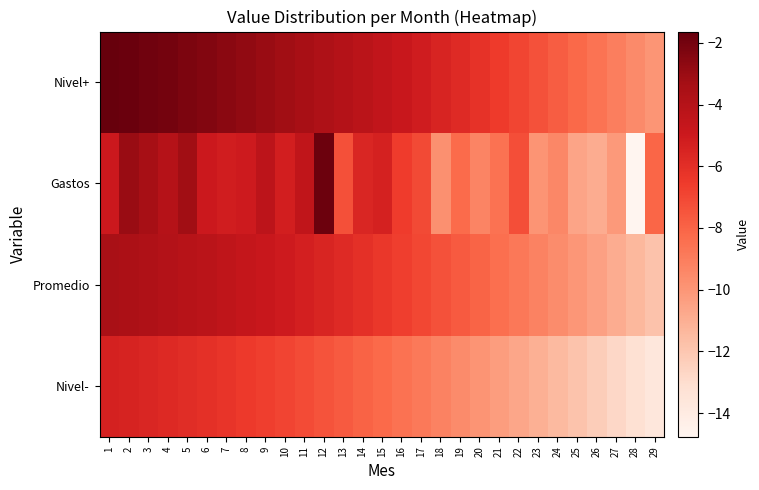

Reading left to right, extract all data points from this chart.

Nivel-: 1=-5.3	2=-5.5	3=-5.6	4=-5.8	5=-5.9	6=-6.1	7=-6.3	8=-6.5	9=-6.7	10=-6.9	11=-7.2	12=-7.4	13=-7.7	14=-8.0	15=-8.2	16=-8.5	17=-8.9	18=-9.2	19=-9.5	20=-9.9	21=-10.3	22=-10.6	23=-11.0	24=-11.4	25=-11.9	26=-12.3	27=-12.8	28=-13.2	29=-13.7
Promedio: 1=-3.5	2=-3.6	3=-3.7	4=-3.9	5=-4.1	6=-4.2	7=-4.4	8=-4.6	9=-4.8	10=-5.1	11=-5.3	12=-5.6	13=-5.8	14=-6.1	15=-6.4	16=-6.7	17=-7.0	18=-7.3	19=-7.7	20=-8.0	21=-8.4	22=-8.8	23=-9.2	24=-9.6	25=-10.0	26=-10.4	27=-10.9	28=-11.4	29=-11.8
Gastos: 1=-5.0	2=-3.0	3=-3.4	4=-4.0	5=-3.2	6=-4.9	7=-5.2	8=-5.0	9=-4.3	10=-5.3	11=-4.5	12=-1.8	13=-7.3	14=-5.6	15=-5.3	16=-6.6	17=-7.1	18=-9.7	19=-8.3	20=-9.3	21=-8.5	22=-7.2	23=-9.9	24=-9.4	25=-10.6	26=-10.9	27=-10.1	28=-14.8	29=-8.1
Nivel+: 1=-1.6	2=-1.8	3=-1.9	4=-2.0	5=-2.2	6=-2.4	7=-2.6	8=-2.8	9=-3.0	10=-3.2	11=-3.4	12=-3.7	13=-4.0	14=-4.2	15=-4.5	16=-4.8	17=-5.2	18=-5.5	19=-5.8	20=-6.2	21=-6.6	22=-6.9	23=-7.3	24=-7.7	25=-8.2	26=-8.6	27=-9.0	28=-9.5	29=-10.0